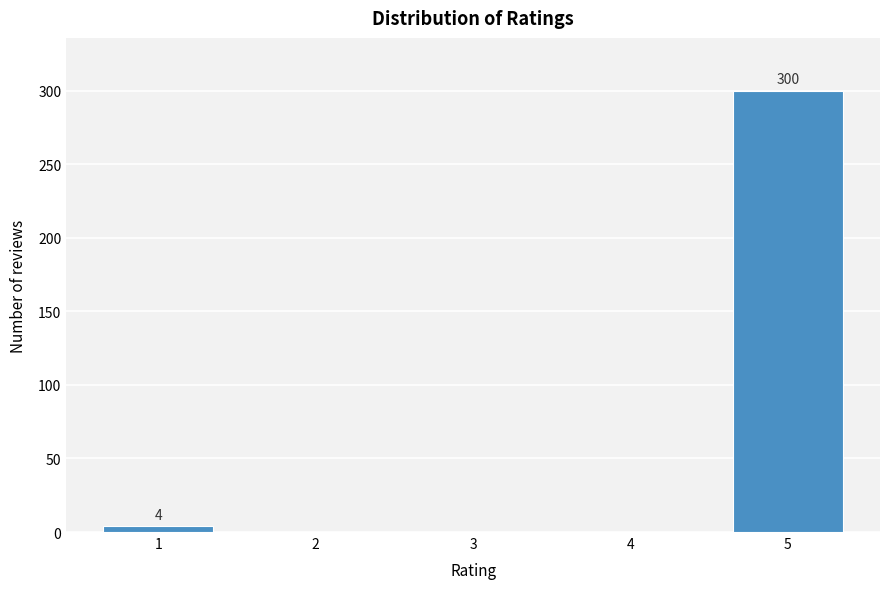

Reading left to right, list all the values displayed in this chart.

1=4	2=0	3=0	4=0	5=300